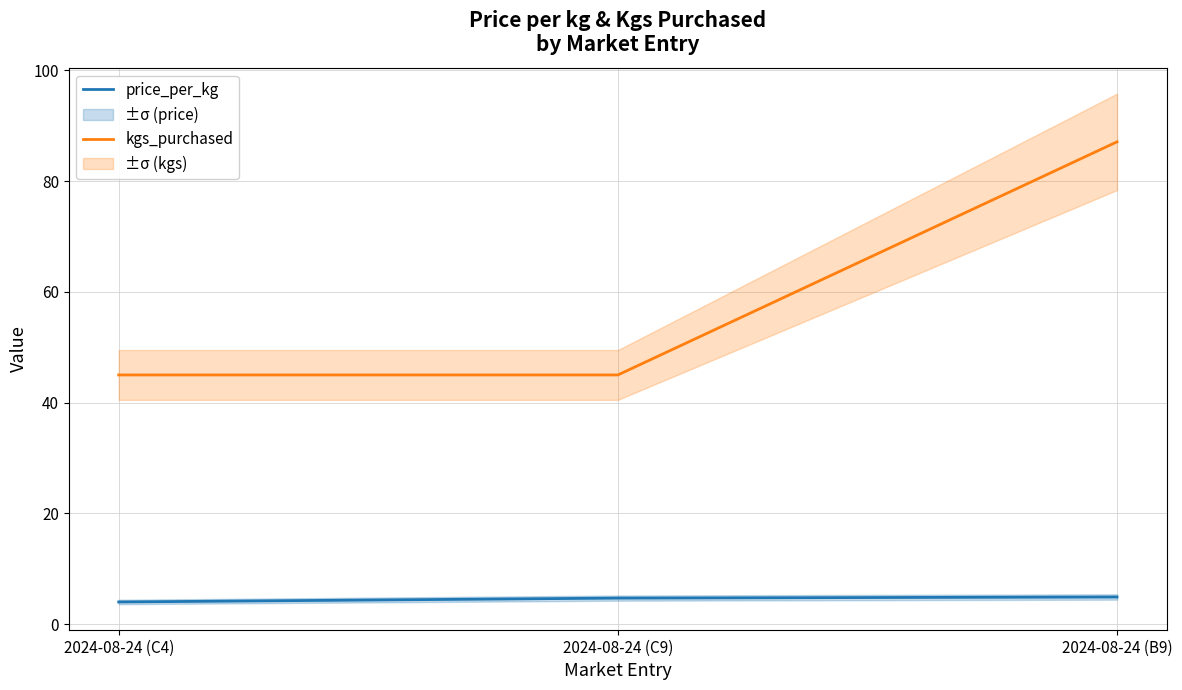

What value does the kgs_purchased series have at 2024-08-24 (B9)?

87.1